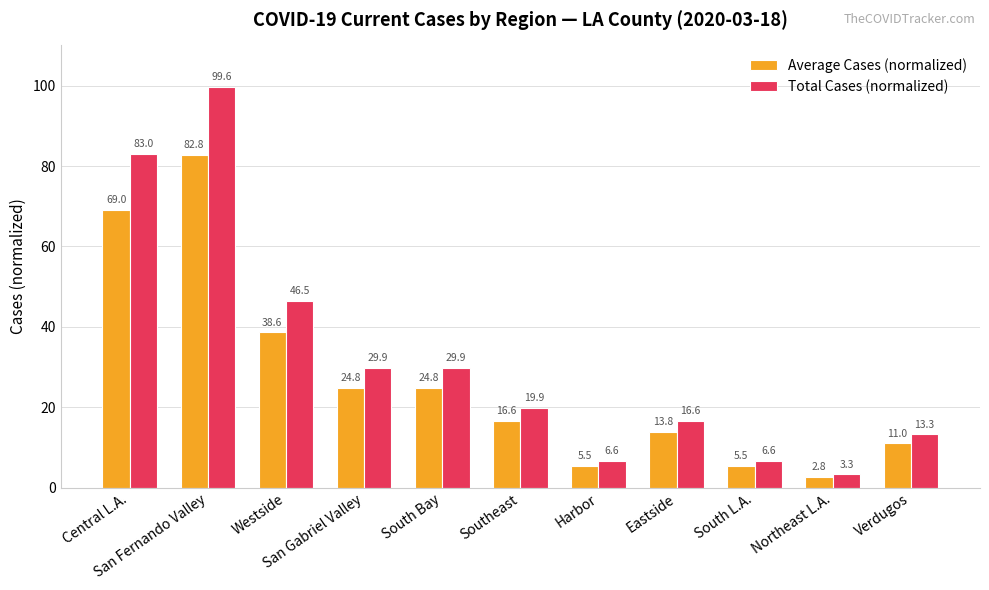

What is the difference between the Total Cases (normalized) values at South Bay and Northeast L.A.?

26.6